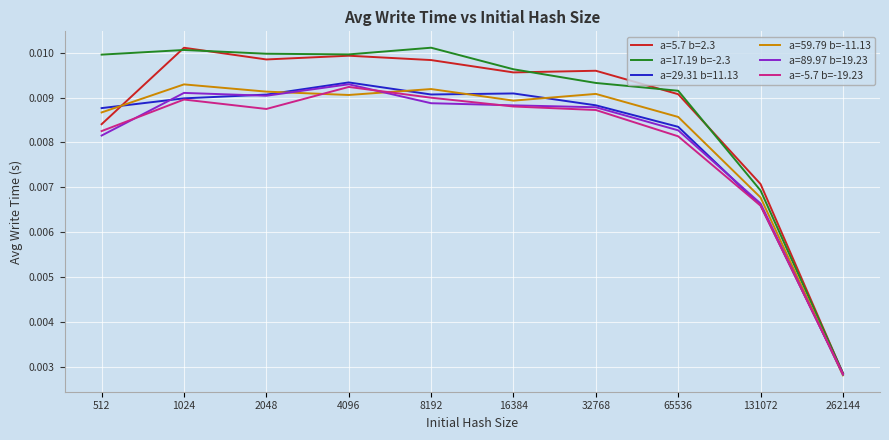

Which category has the lowest value in the a=5.7 b=2.3 series?

262144